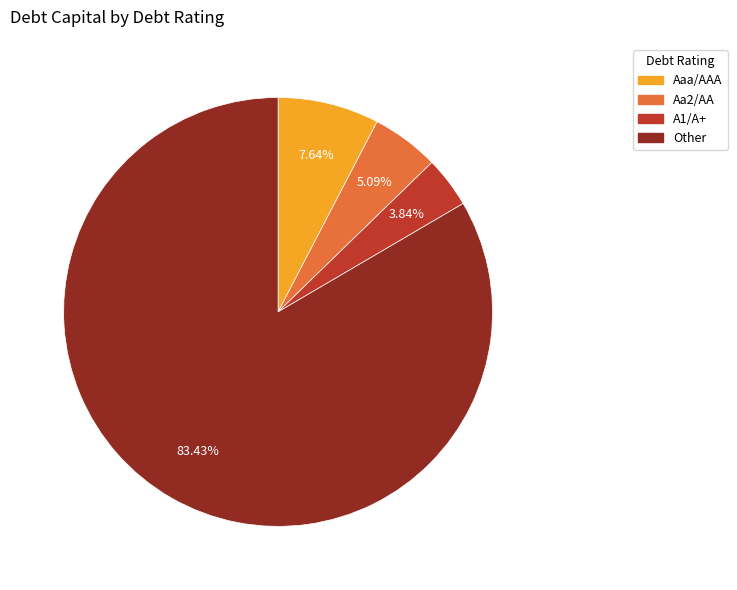

To the nearest percent, what is the average slice percentage?

25%